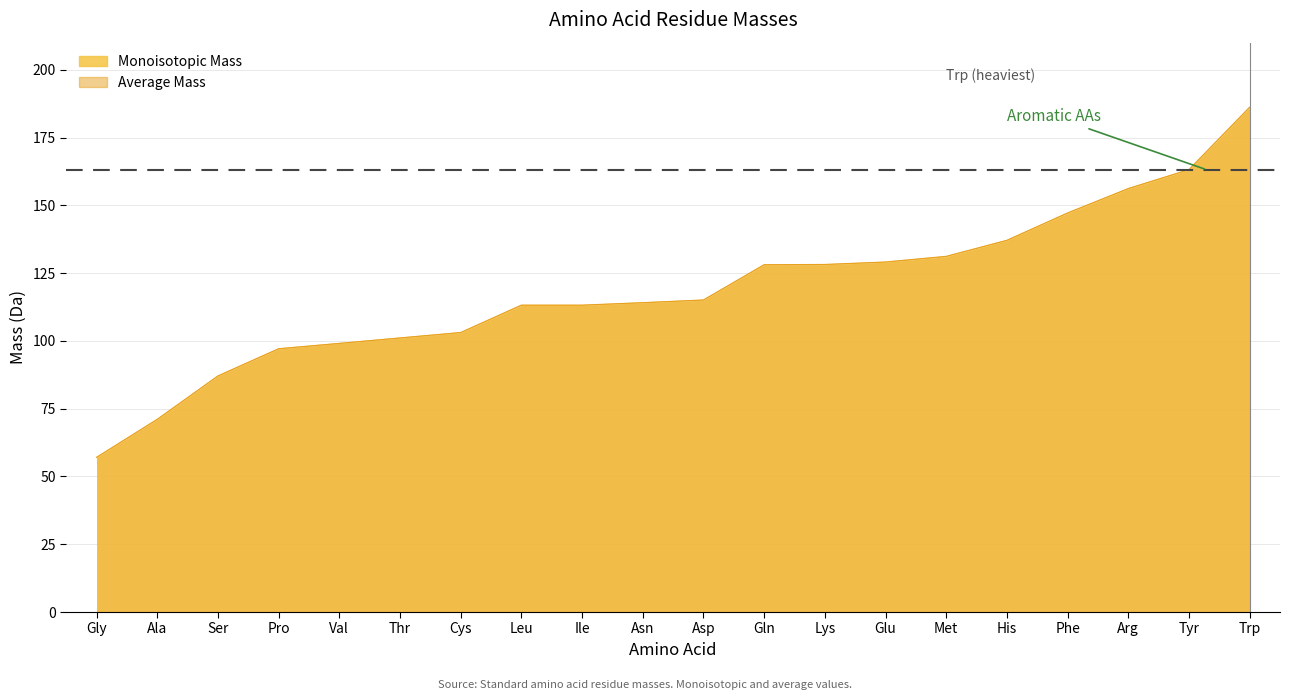

Reading left to right, transcribe all the data shown in this chart.

Monoisotopic Mass: Gly=57.0	Ala=71.0	Ser=87.0	Pro=97.1	Val=99.1	Thr=101.0	Cys=103.0	Leu=113.1	Ile=113.1	Asn=114.0	Asp=115.0	Gln=128.1	Lys=128.1	Glu=129.0	Met=131.0	His=137.1	Phe=147.1	Arg=156.1	Tyr=163.1	Trp=186.1
Average Mass: Gly=57.0	Ala=71.1	Ser=87.1	Pro=97.1	Val=99.1	Thr=101.1	Cys=103.1	Leu=113.2	Ile=113.2	Asn=114.1	Asp=115.1	Gln=128.1	Lys=128.2	Glu=129.1	Met=131.2	His=137.1	Phe=147.2	Arg=156.2	Tyr=163.2	Trp=186.2